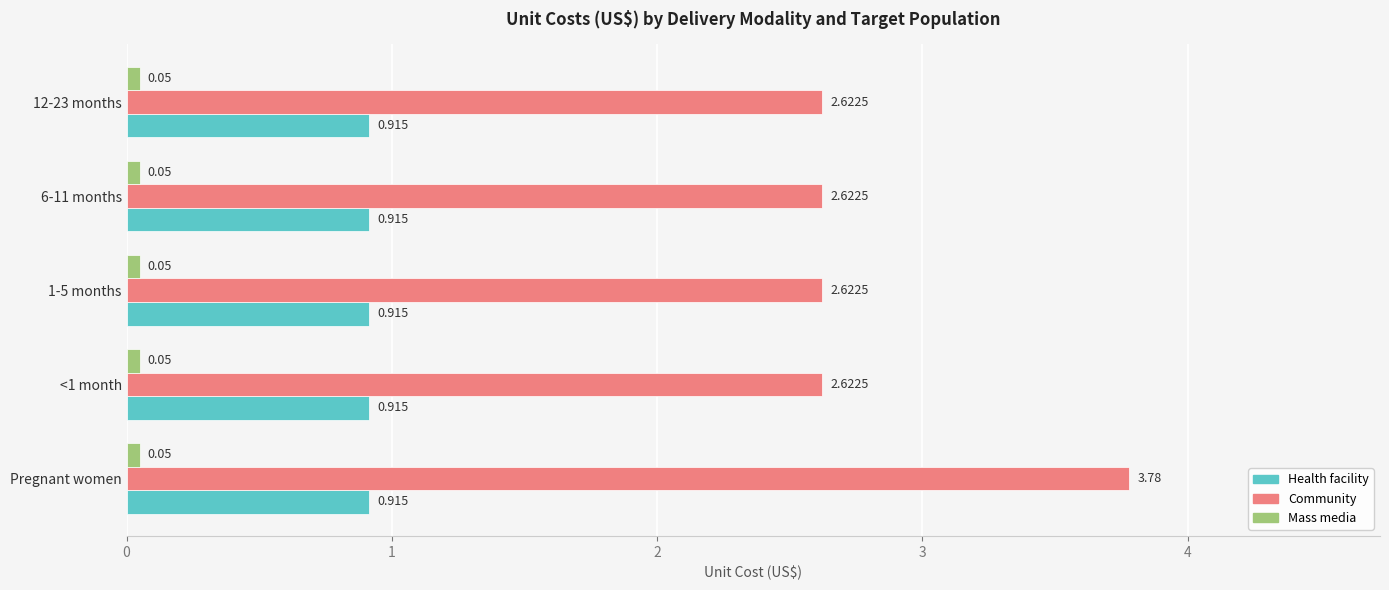

Which category has the highest value across all series?

Pregnant women